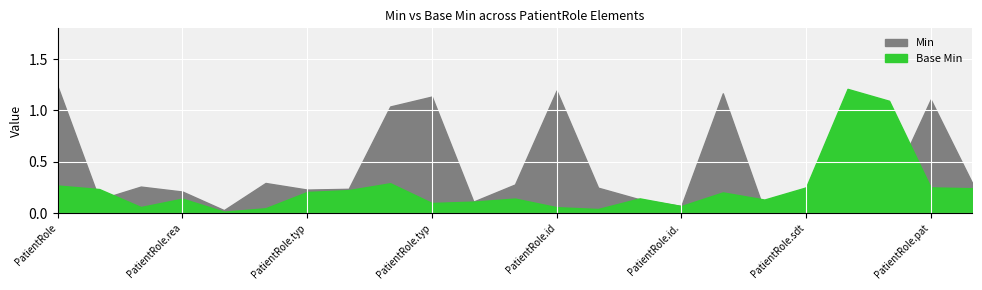

Which series has the widest spread of values?

Min